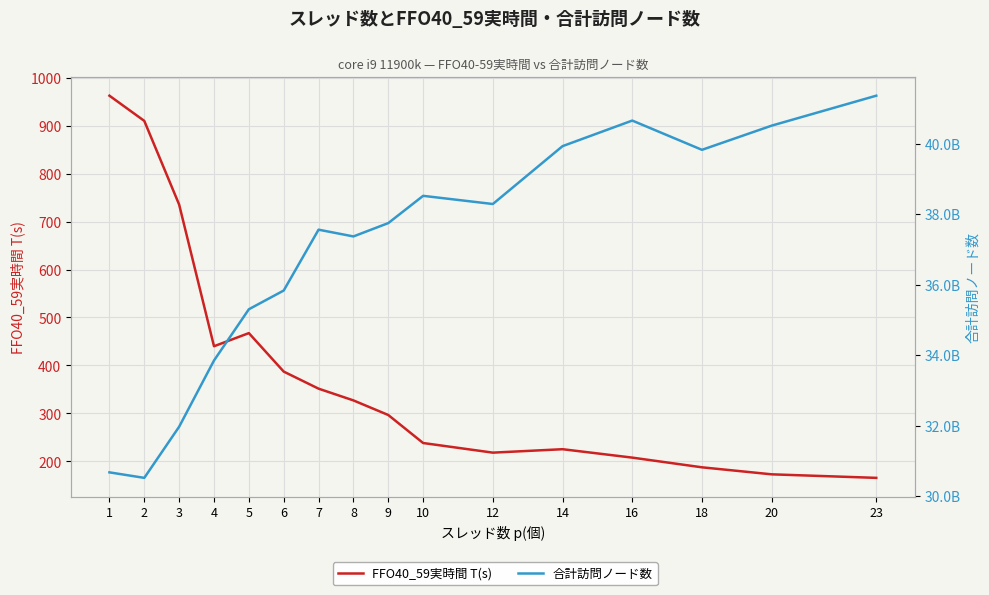

How many data points does each series have?

16